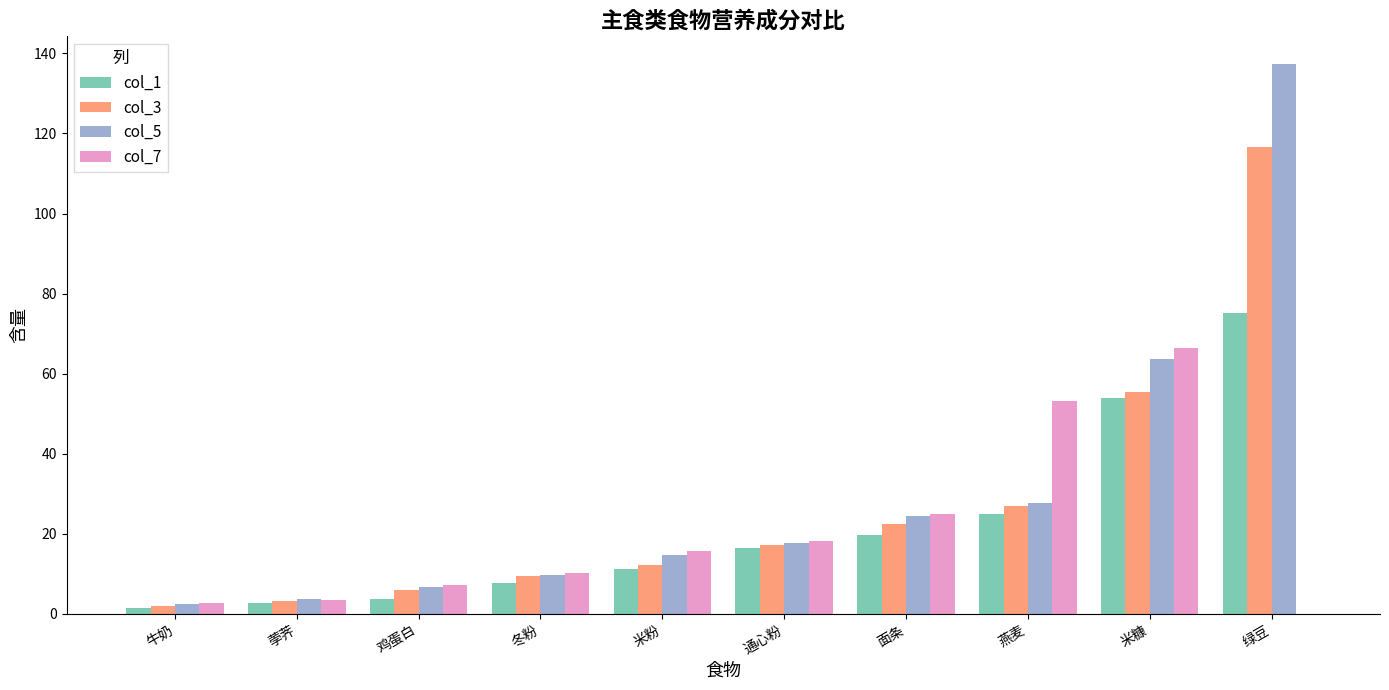

Reading left to right, list all the values displayed in this chart.

col_1: 1.4	2.6	3.7	7.8	11.1	16.5	19.8	25.0	54.0	75.1
col_3: 2.0	3.2	6.0	9.4	12.1	17.1	22.4	27.0	55.5	116.5
col_5: 2.4	3.6	6.6	9.7	14.8	17.7	24.4	27.7	63.6	137.4
col_7: 2.6	3.4	7.3	10.1	15.7	18.1	25.0	53.2	66.5	0.0